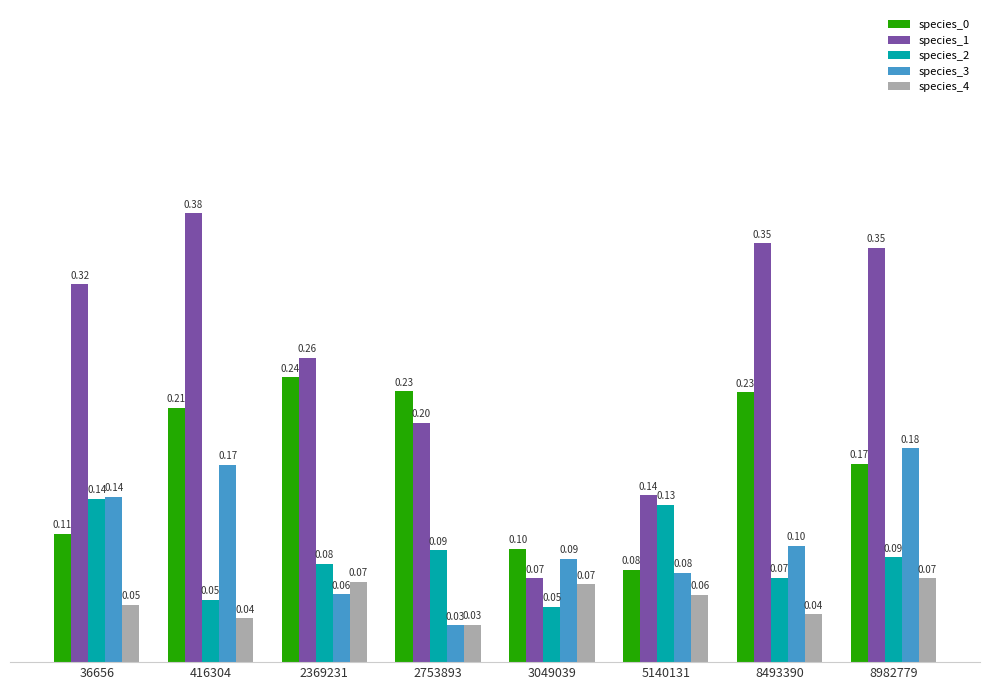

Is the value of species_1 at 2753893 greater than the value of species_3 at 8982779?

Yes